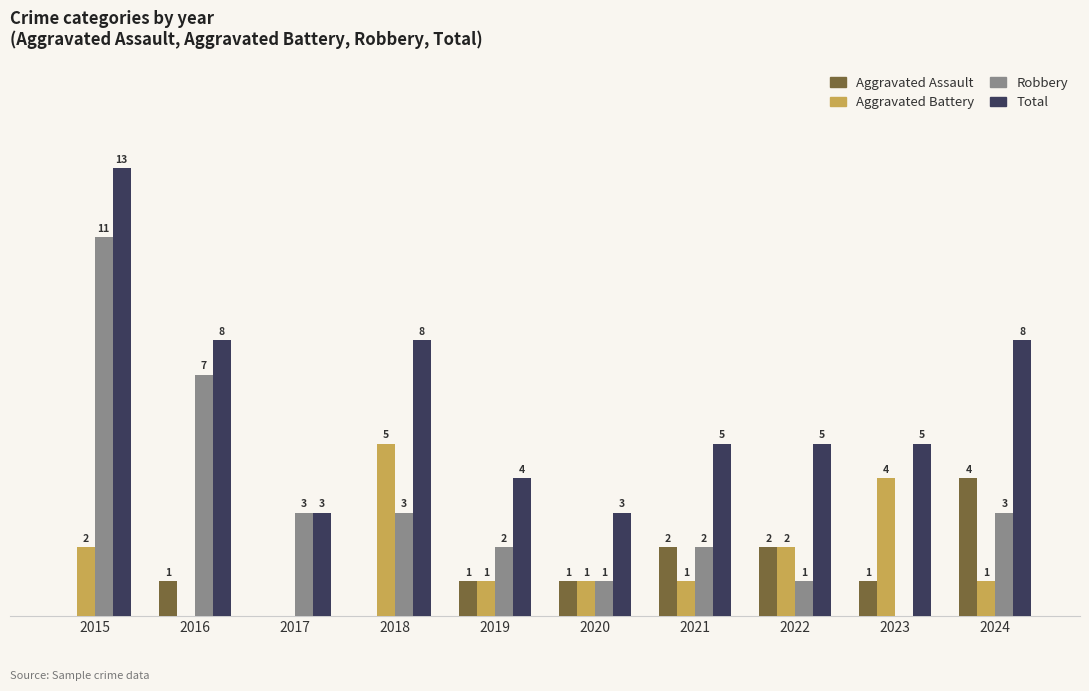

Between 2017 and 2020, which series saw the biggest shift?

Robbery